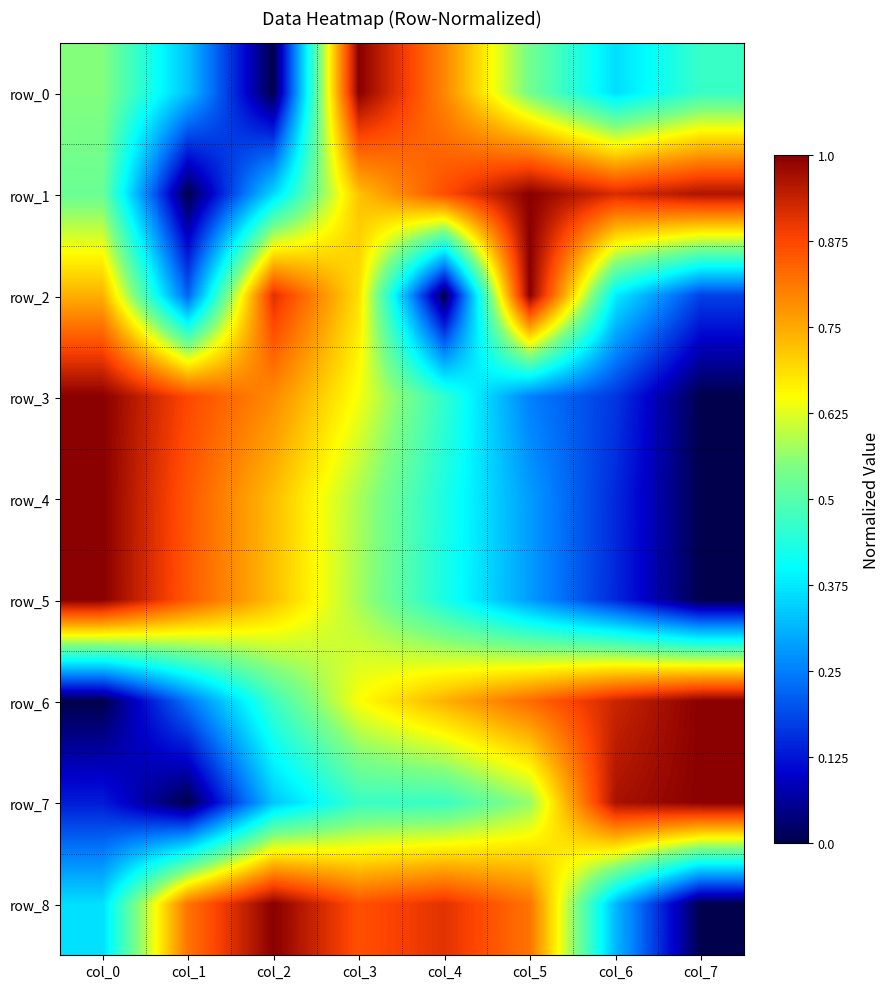

Between col_2 and col_6, which series saw the biggest shift?

row_8